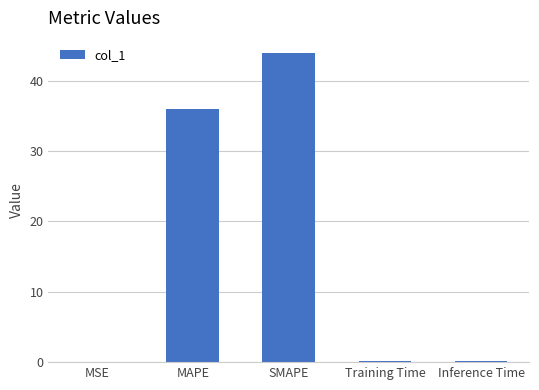

What is the difference between the values at SMAPE and Inference Time?

43.7